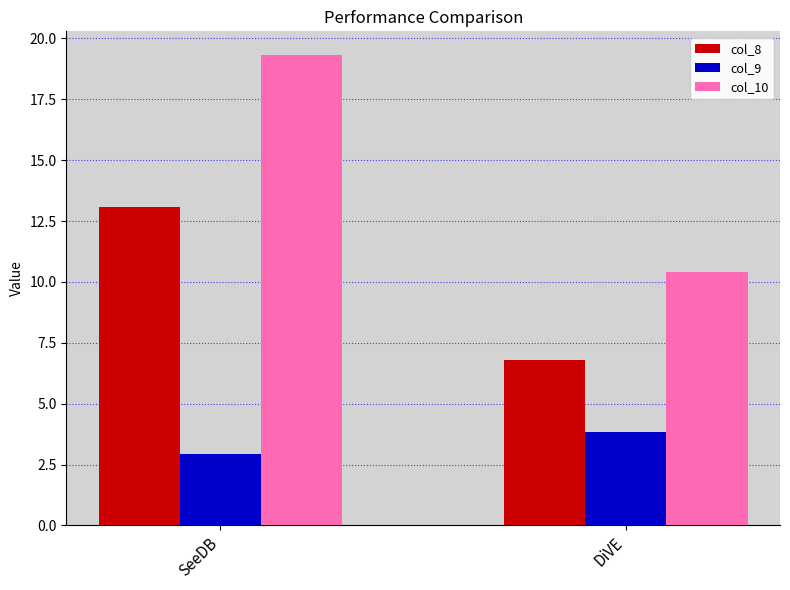

The value of col_9 at DiVE is 5.7. True or false?

False